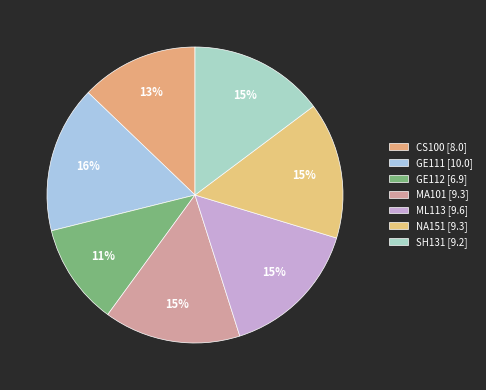

How many slices are in this pie chart?

7